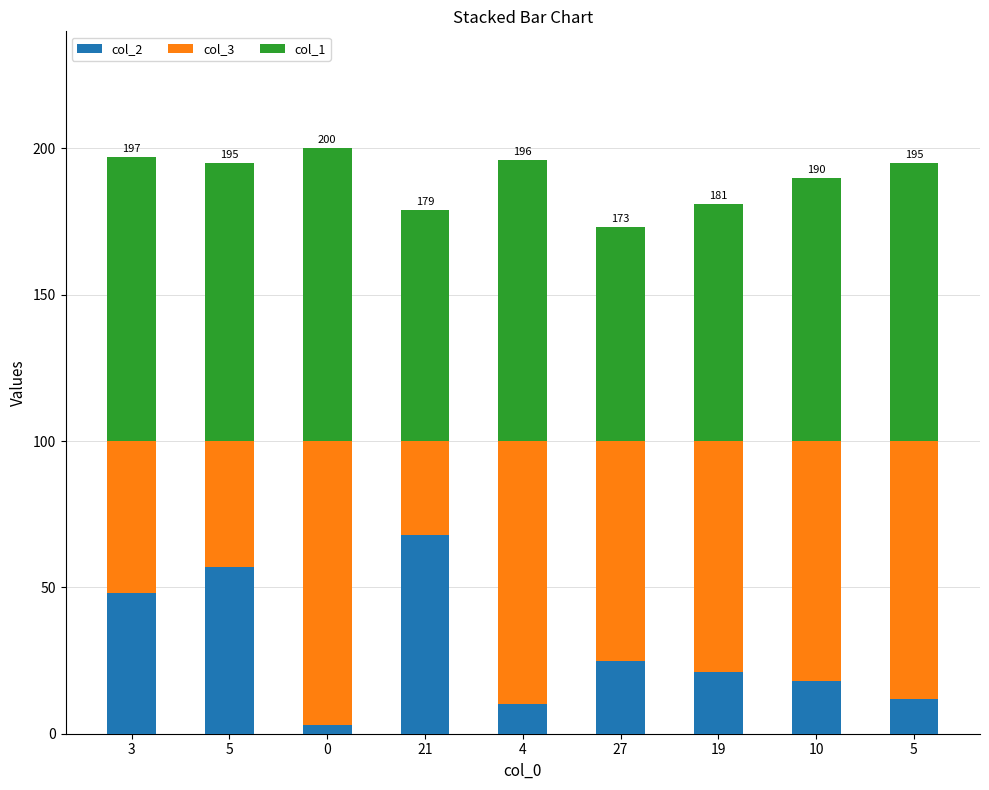

Count the number of data series in this chart.

3